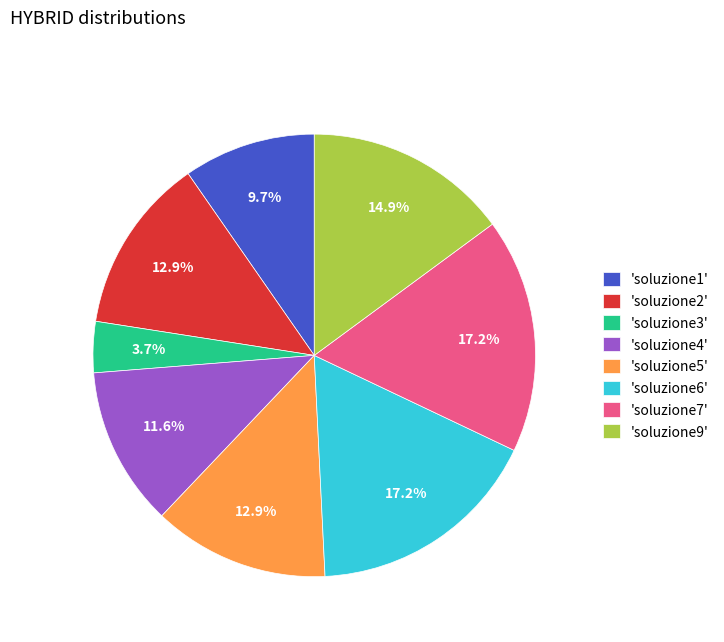

Does 'soluzione2' represent more than half of the total?

No